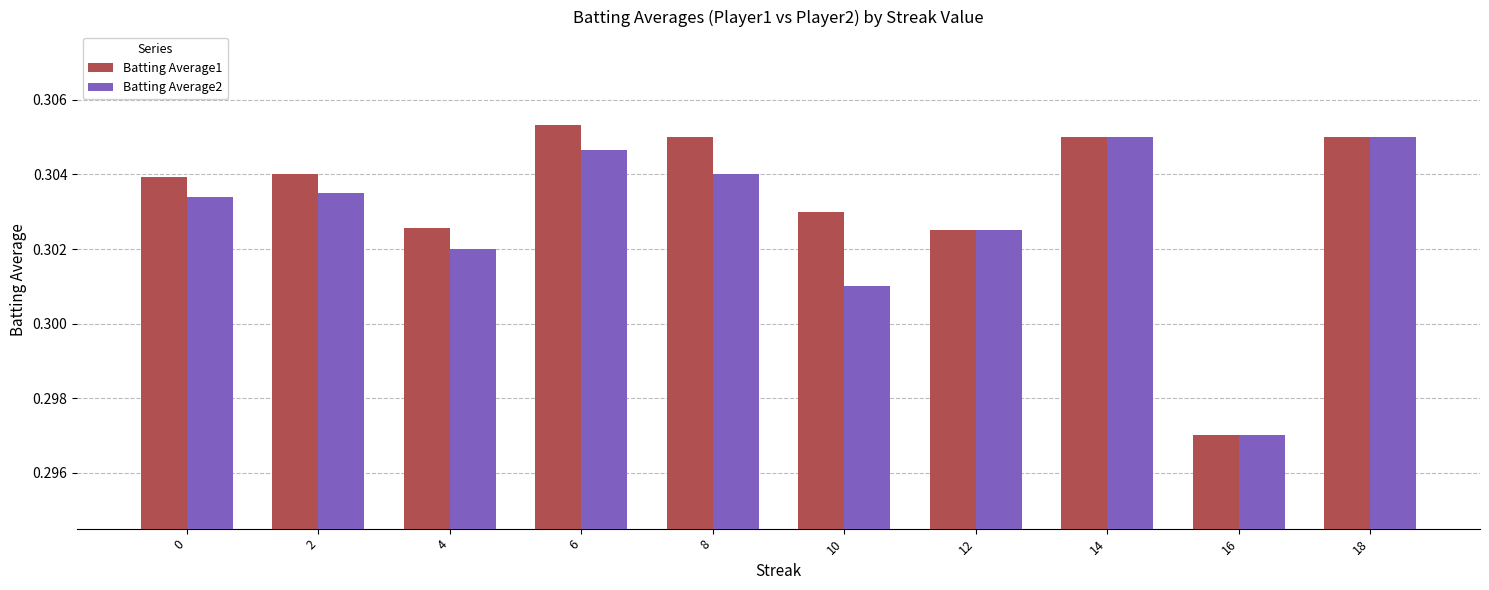

Which series has the largest range (max minus min)?

Batting Average1